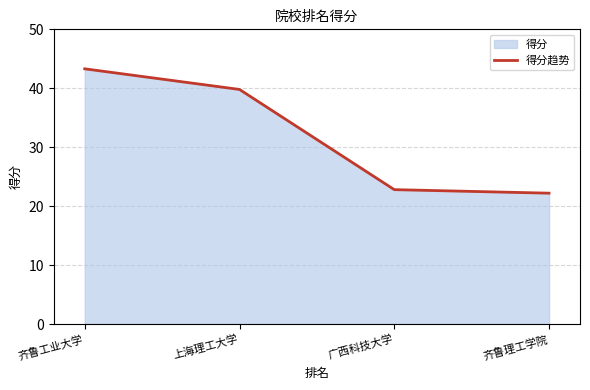

Reading left to right, what are all the values shown in this chart?

43.3	39.8	22.8	22.2